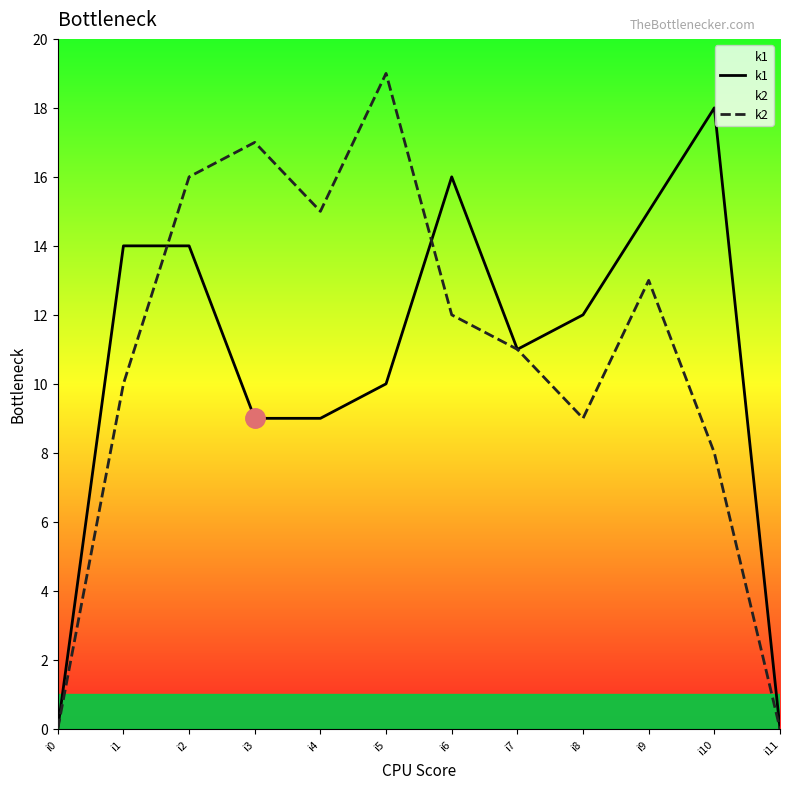

What are all the series names shown in the legend?

k1, k2